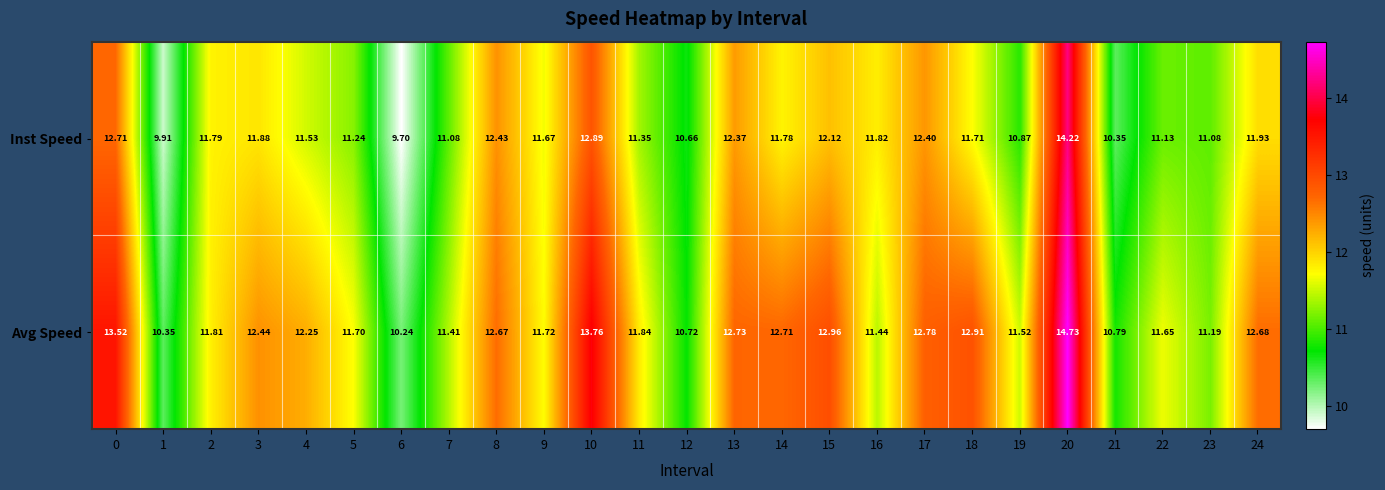

Rank the series at 13 from lowest to highest value.

Inst Speed, Avg Speed